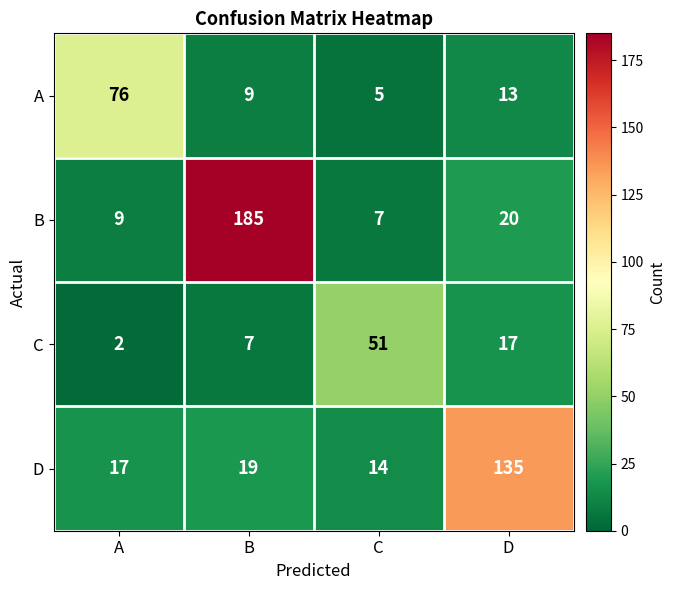

Reading left to right, extract all data points from this chart.

A: 76	9	5	13
B: 9	185	7	20
C: 2	7	51	17
D: 17	19	14	135